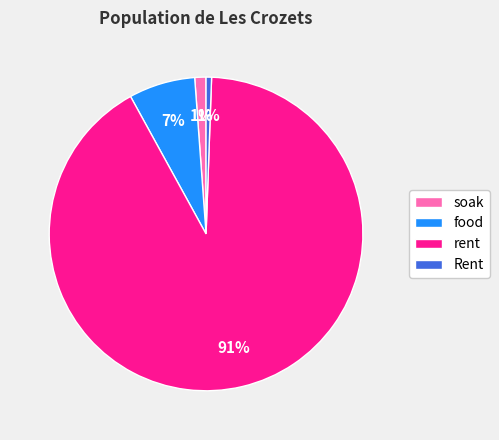

The food slice represents 12% of the pie. True or false?

False